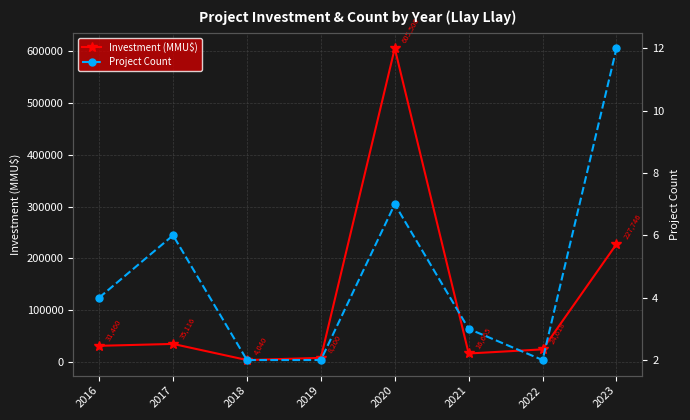

Which category has the lowest value across all series?

2018